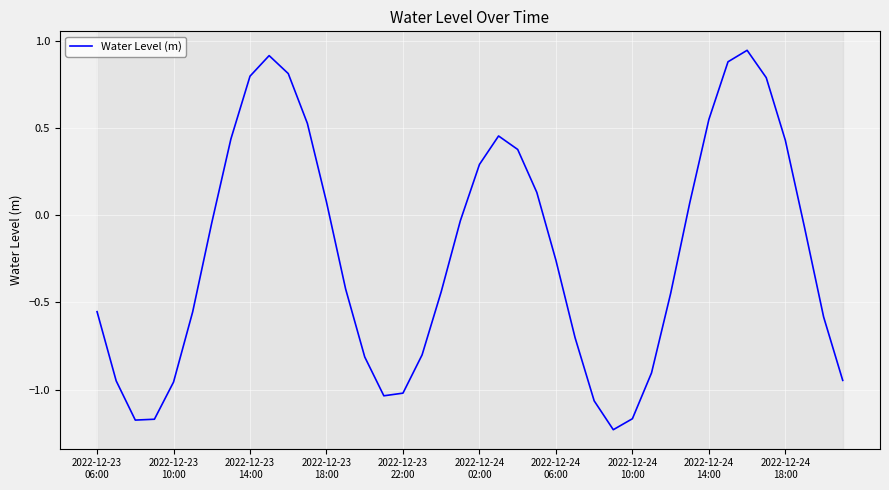

What is the difference between the maximum and minimum values?

2.2